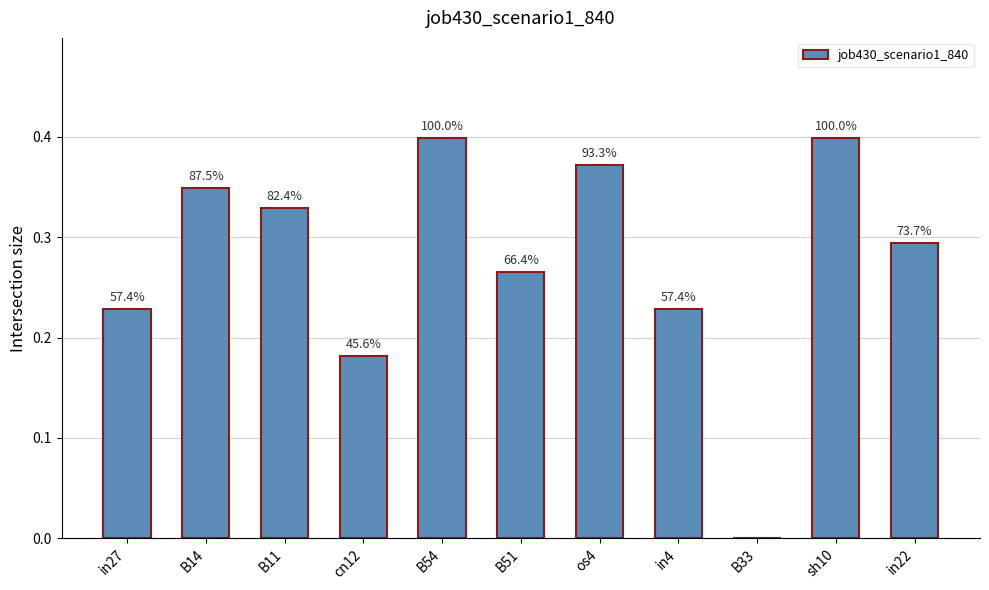

Are the bars horizontal?

No